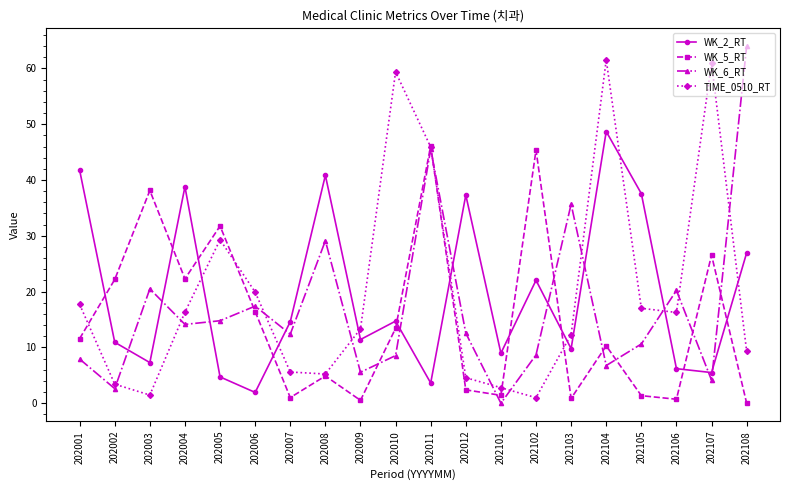

How many interior local peaks does the WK_6_RT series have?

6